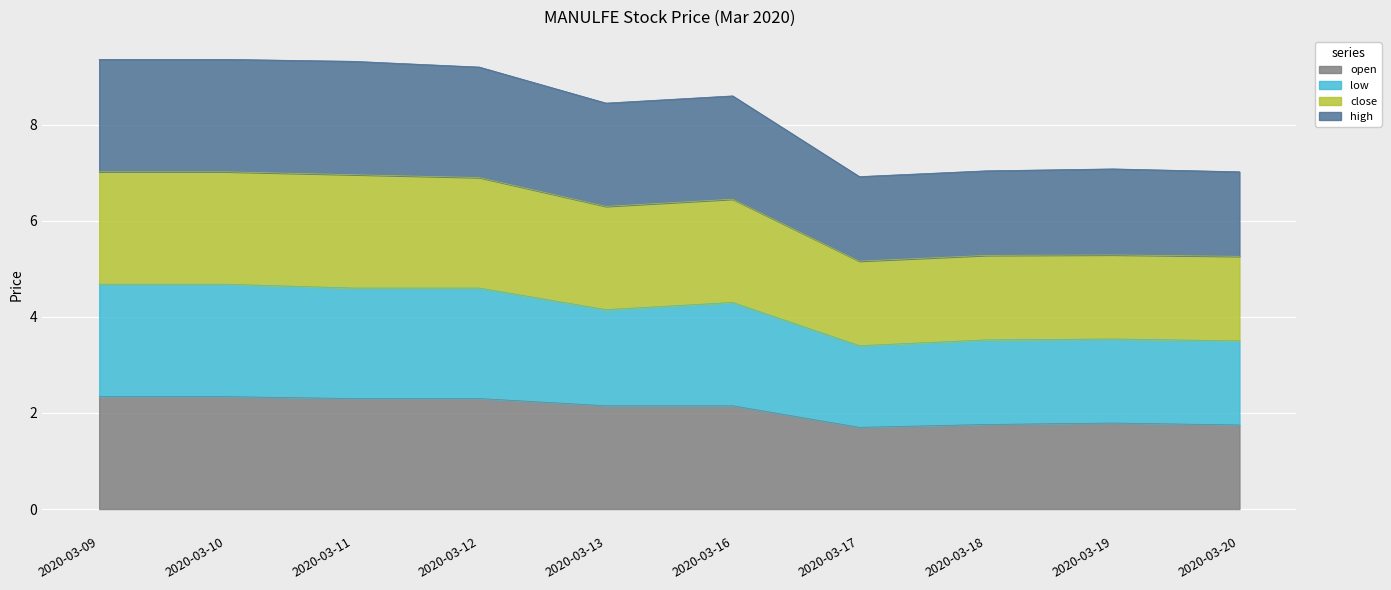

The value of open at 2020-03-13 is 3.6. True or false?

False